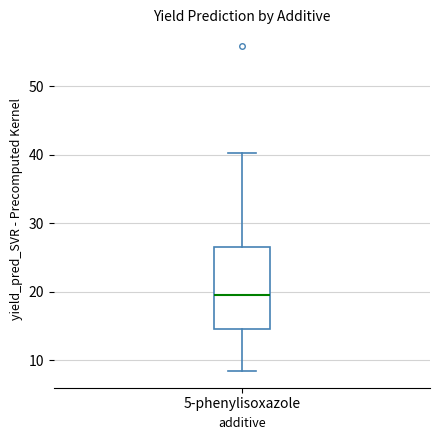

Where does the lower whisker of the box for 5-phenylisoxazole end on the y-axis? The values are not printed on the chart, so give them approximately, as read against the axis.

8